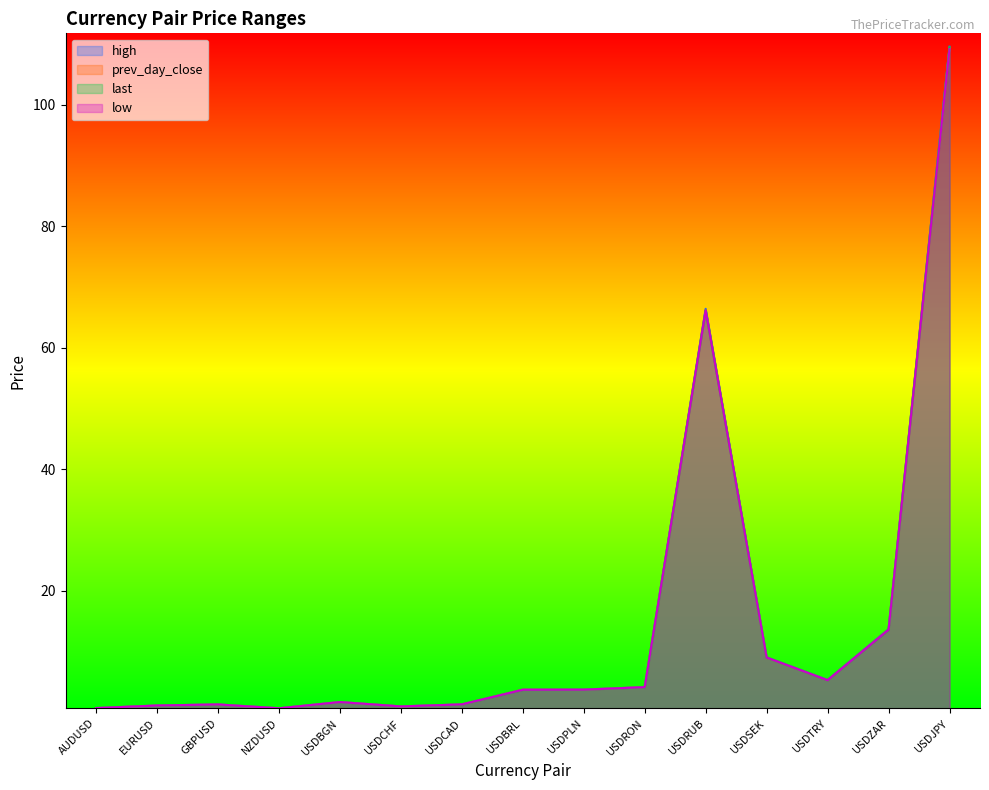

True or false: high and prev_day_close intersect in this chart.

False